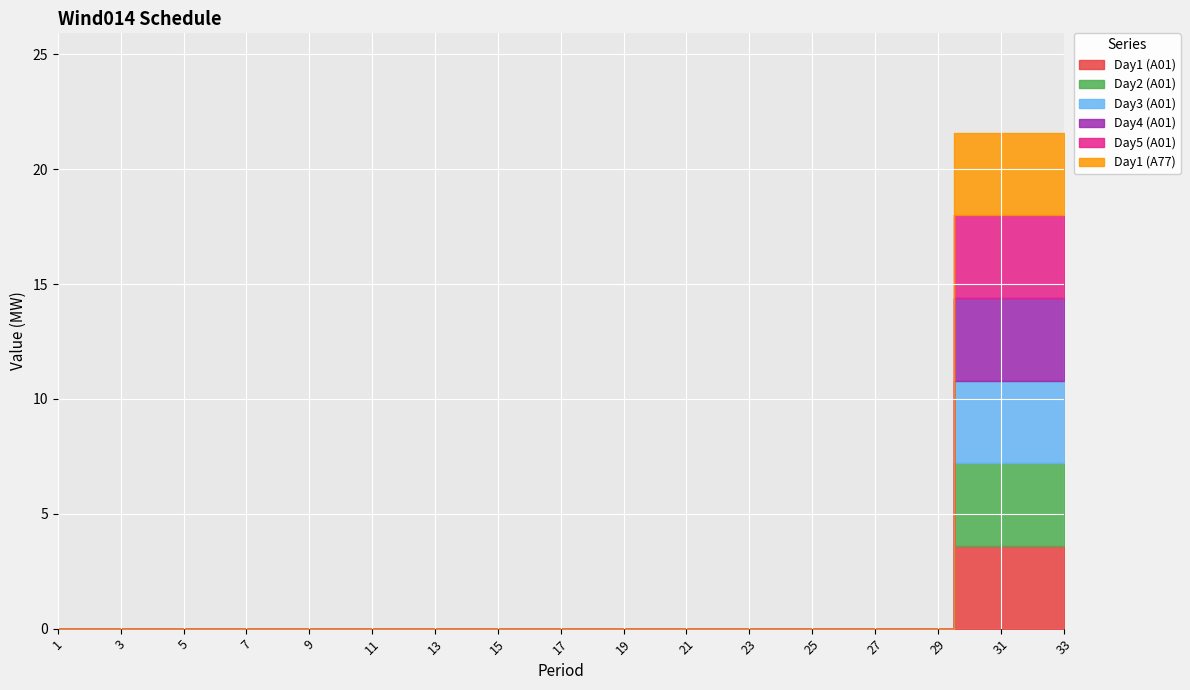

Reading left to right, what are all the values shown in this chart?

Day1 (A01): 1=0.0	2=0.0	3=0.0	4=0.0	5=0.0	6=0.0	7=0.0	8=0.0	9=0.0	10=0.0	11=0.0	12=0.0	13=0.0	14=0.0	15=0.0	16=0.0	17=0.0	18=0.0	19=0.0	20=0.0	21=0.0	22=0.0	23=0.0	24=0.0	25=0.0	26=0.0	27=0.0	28=0.0	29=0.0	30=3.6	31=3.6	32=3.6	33=3.6
Day2 (A01): 1=0.0	2=0.0	3=0.0	4=0.0	5=0.0	6=0.0	7=0.0	8=0.0	9=0.0	10=0.0	11=0.0	12=0.0	13=0.0	14=0.0	15=0.0	16=0.0	17=0.0	18=0.0	19=0.0	20=0.0	21=0.0	22=0.0	23=0.0	24=0.0	25=0.0	26=0.0	27=0.0	28=0.0	29=0.0	30=3.6	31=3.6	32=3.6	33=3.6
Day3 (A01): 1=0.0	2=0.0	3=0.0	4=0.0	5=0.0	6=0.0	7=0.0	8=0.0	9=0.0	10=0.0	11=0.0	12=0.0	13=0.0	14=0.0	15=0.0	16=0.0	17=0.0	18=0.0	19=0.0	20=0.0	21=0.0	22=0.0	23=0.0	24=0.0	25=0.0	26=0.0	27=0.0	28=0.0	29=0.0	30=3.6	31=3.6	32=3.6	33=3.6
Day4 (A01): 1=0.0	2=0.0	3=0.0	4=0.0	5=0.0	6=0.0	7=0.0	8=0.0	9=0.0	10=0.0	11=0.0	12=0.0	13=0.0	14=0.0	15=0.0	16=0.0	17=0.0	18=0.0	19=0.0	20=0.0	21=0.0	22=0.0	23=0.0	24=0.0	25=0.0	26=0.0	27=0.0	28=0.0	29=0.0	30=3.6	31=3.6	32=3.6	33=3.6
Day5 (A01): 1=0.0	2=0.0	3=0.0	4=0.0	5=0.0	6=0.0	7=0.0	8=0.0	9=0.0	10=0.0	11=0.0	12=0.0	13=0.0	14=0.0	15=0.0	16=0.0	17=0.0	18=0.0	19=0.0	20=0.0	21=0.0	22=0.0	23=0.0	24=0.0	25=0.0	26=0.0	27=0.0	28=0.0	29=0.0	30=3.6	31=3.6	32=3.6	33=3.6
Day1 (A77): 1=0.0	2=0.0	3=0.0	4=0.0	5=0.0	6=0.0	7=0.0	8=0.0	9=0.0	10=0.0	11=0.0	12=0.0	13=0.0	14=0.0	15=0.0	16=0.0	17=0.0	18=0.0	19=0.0	20=0.0	21=0.0	22=0.0	23=0.0	24=0.0	25=0.0	26=0.0	27=0.0	28=0.0	29=0.0	30=3.6	31=3.6	32=3.6	33=3.6